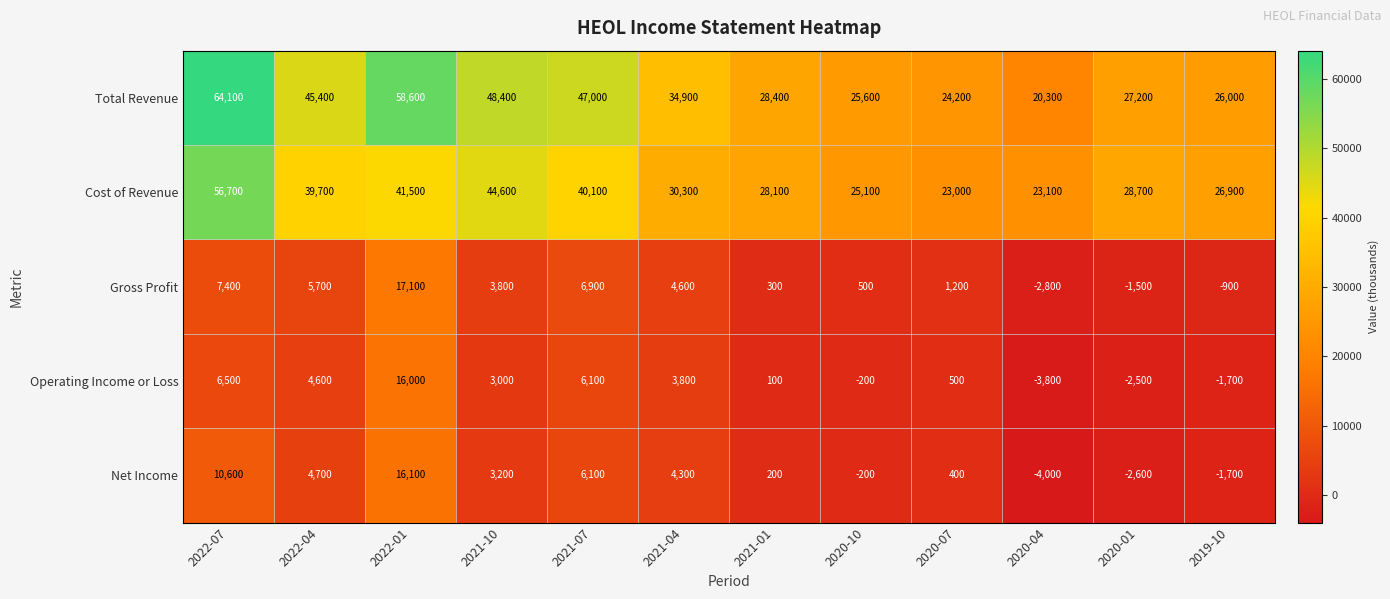

How many series are shown in this chart?

5